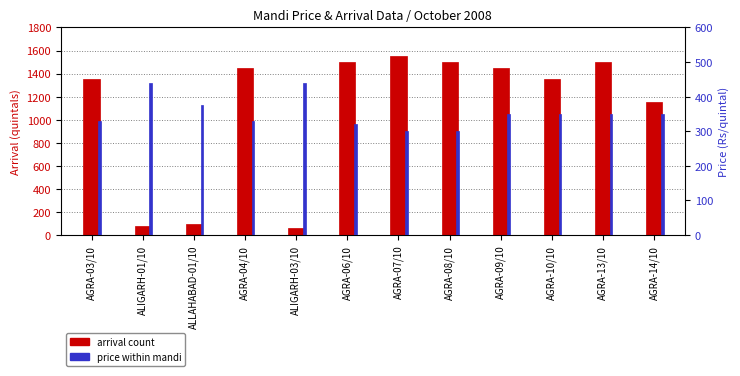

Rank the series by their average value, from lowest to highest.

price, arrival